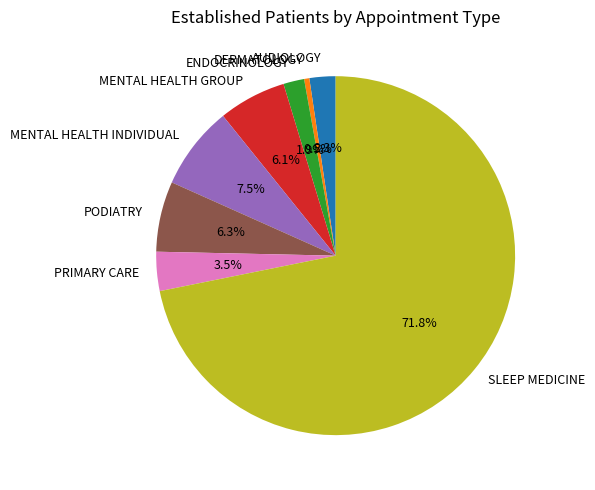

Which has a higher value, MENTAL HEALTH INDIVIDUAL or SLEEP MEDICINE?

SLEEP MEDICINE